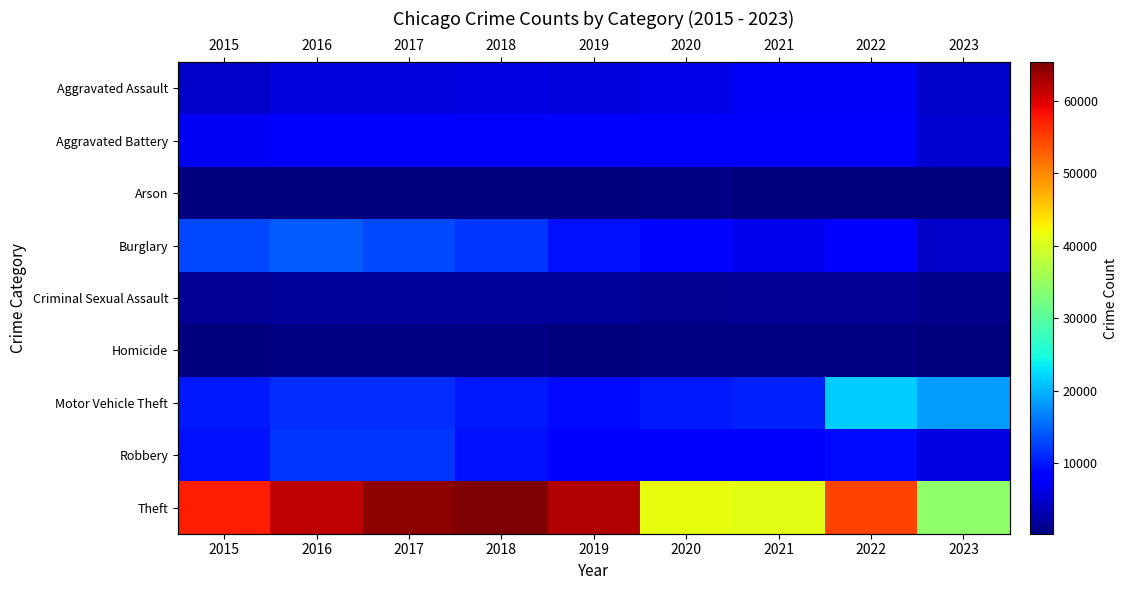

What is the difference between the highest and lowest values at 2019?

62115